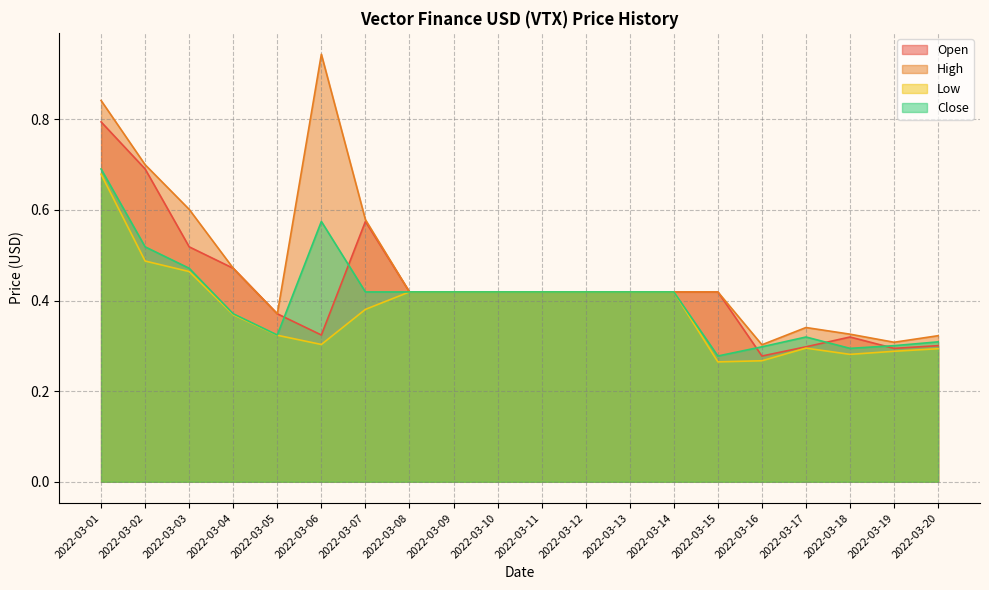

At which category is the sum across all series the highest?

2022-03-01